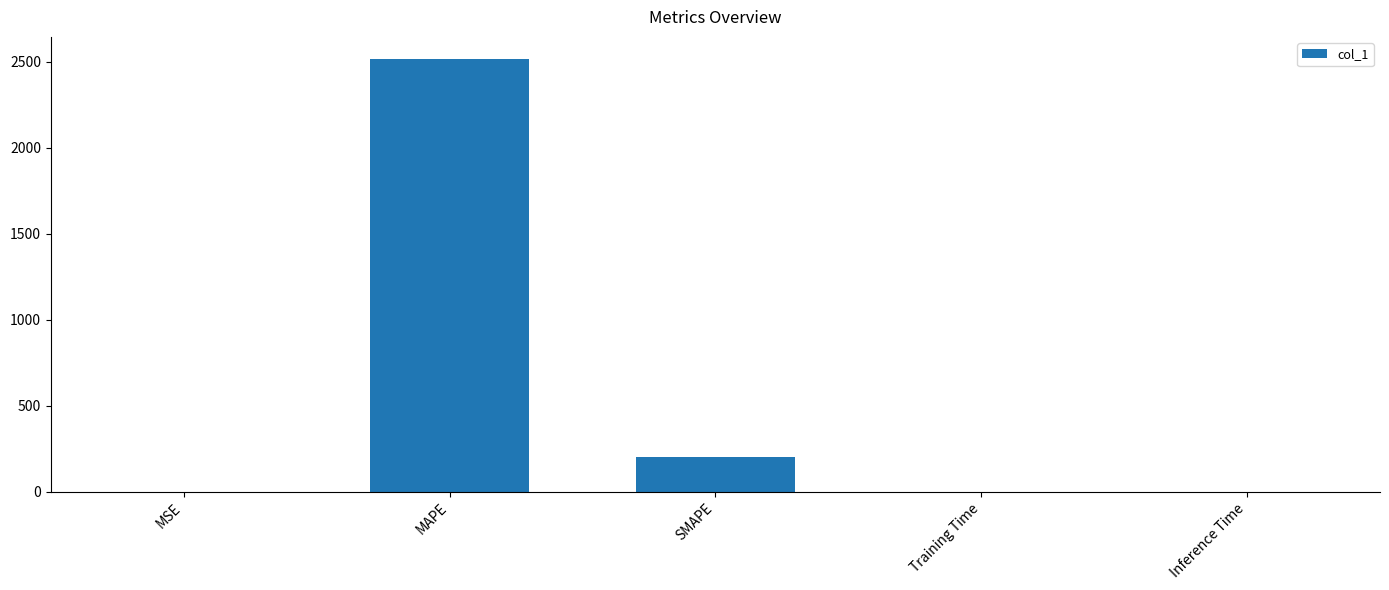

How many categories are shown in the chart?

5